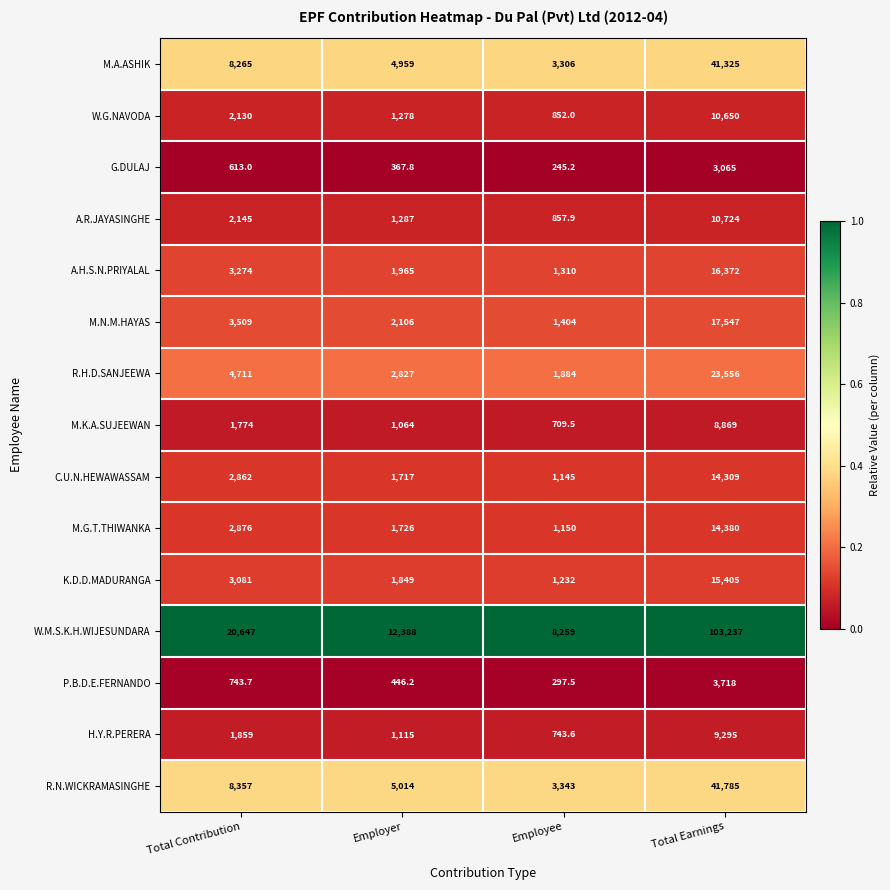

Is it true that H.Y.R.PERERA equals 1953.2 at Employer?

False